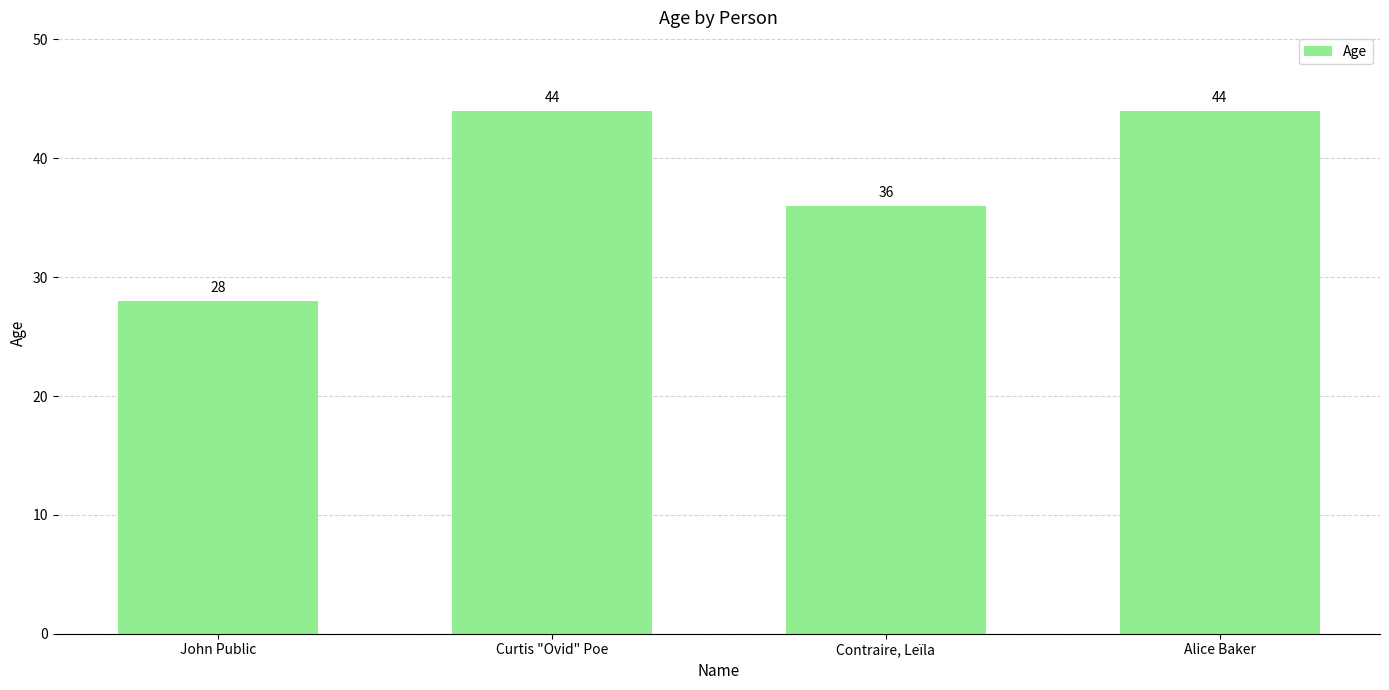

What is the label of the 4th bar from the left?

Alice Baker